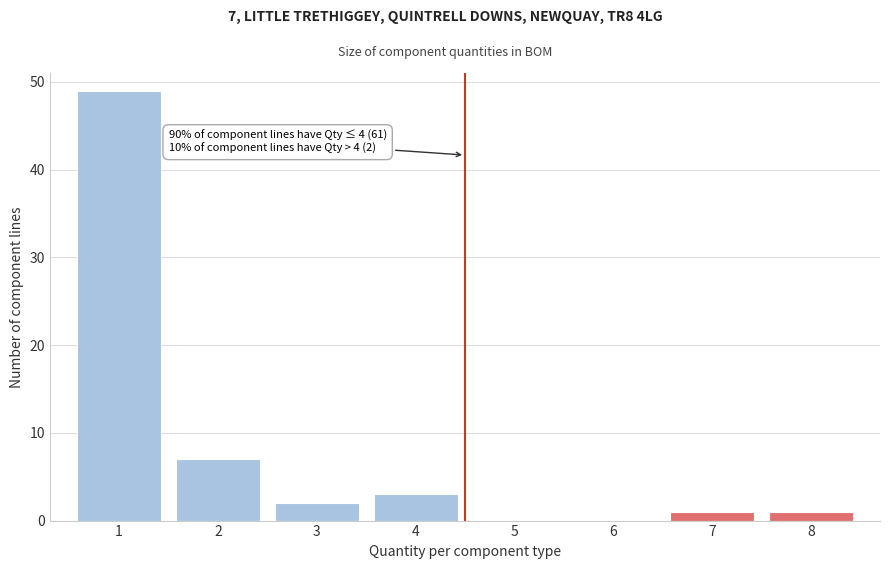

Reading left to right, what are all the values shown in this chart?

1=49	2=7	3=2	4=3	5=0	6=0	7=1	8=1